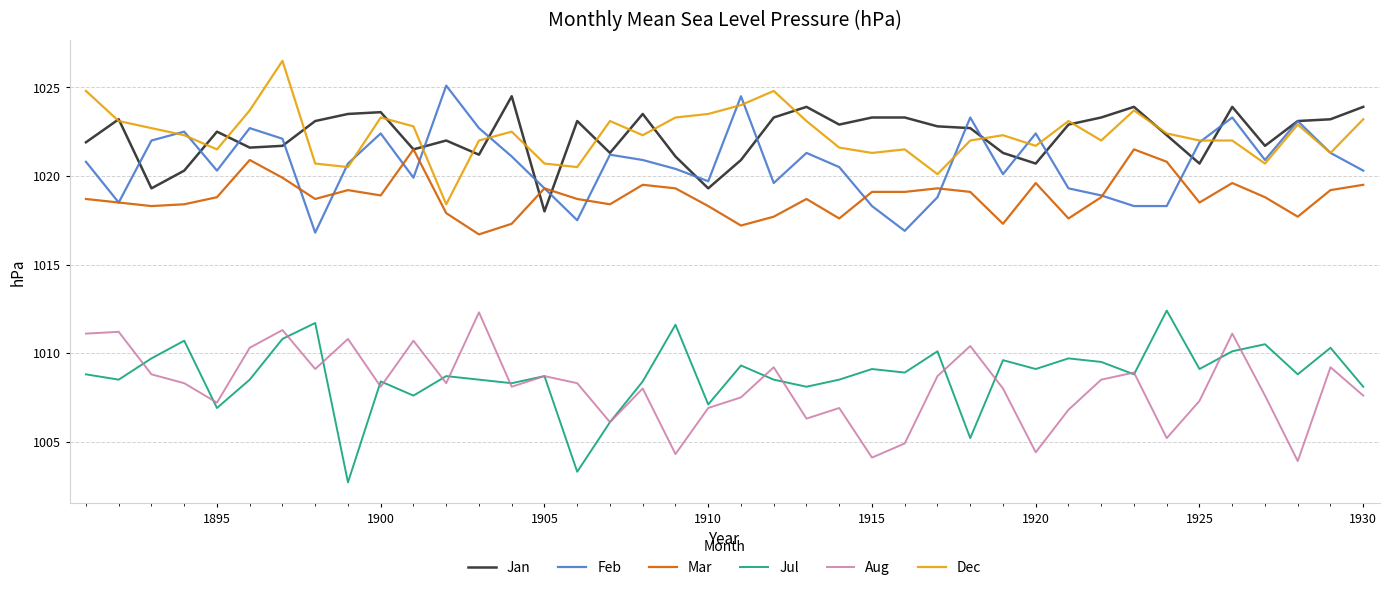

What is the lowest value of the Mar series?

1016.7